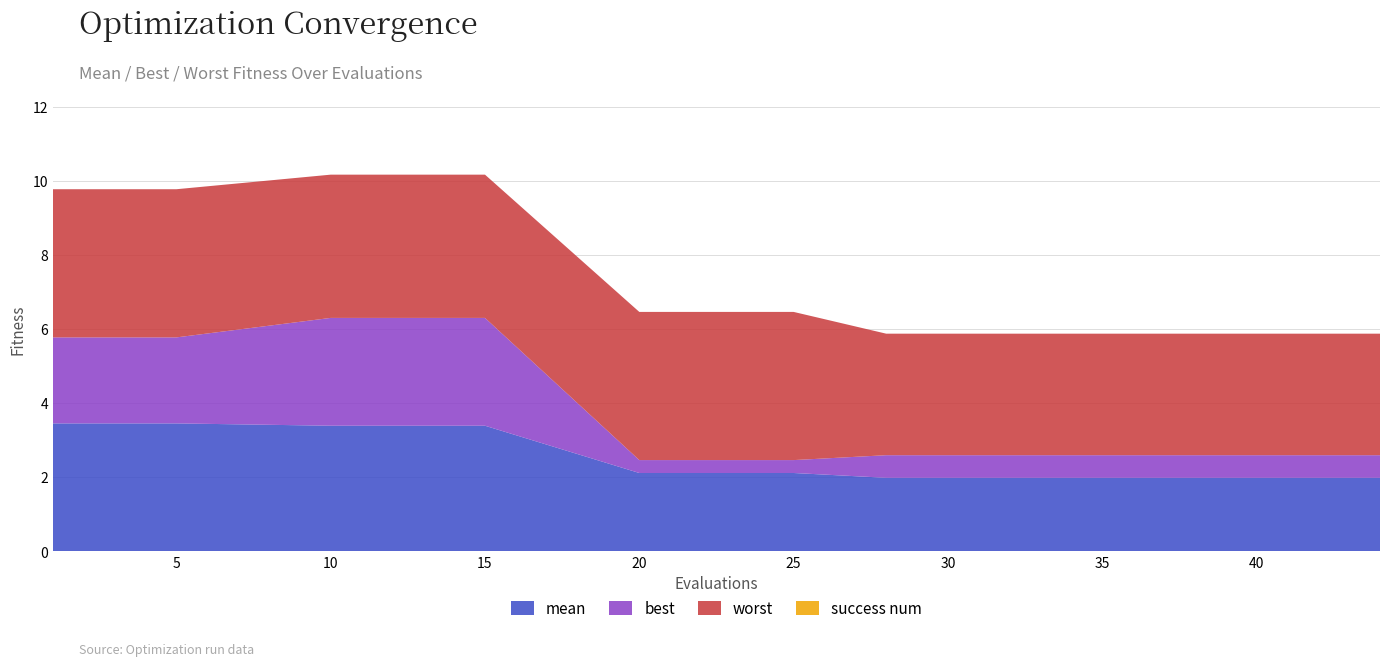

Reading right to left, extract all data points from this chart.

mean: 2.0	2.0	2.0	2.0	2.0	2.0	2.0	2.0	2.0	2.0	2.0	2.0	2.0	2.0	2.1	2.1	3.4	3.4	3.4	3.4
best: 0.6	0.6	0.6	0.6	0.6	0.6	0.6	0.6	0.6	0.6	0.6	0.6	0.6	0.6	0.3	0.3	2.9	2.9	2.3	2.3
worst: 3.3	3.3	3.3	3.3	3.3	3.3	3.3	3.3	3.3	3.3	3.3	3.3	3.3	3.3	4.0	4.0	3.9	3.9	4.0	4.0
success num: 0.0	0.0	0.0	0.0	0.0	0.0	0.0	0.0	0.0	0.0	0.0	0.0	0.0	0.0	0.0	0.0	0.0	0.0	0.0	0.0